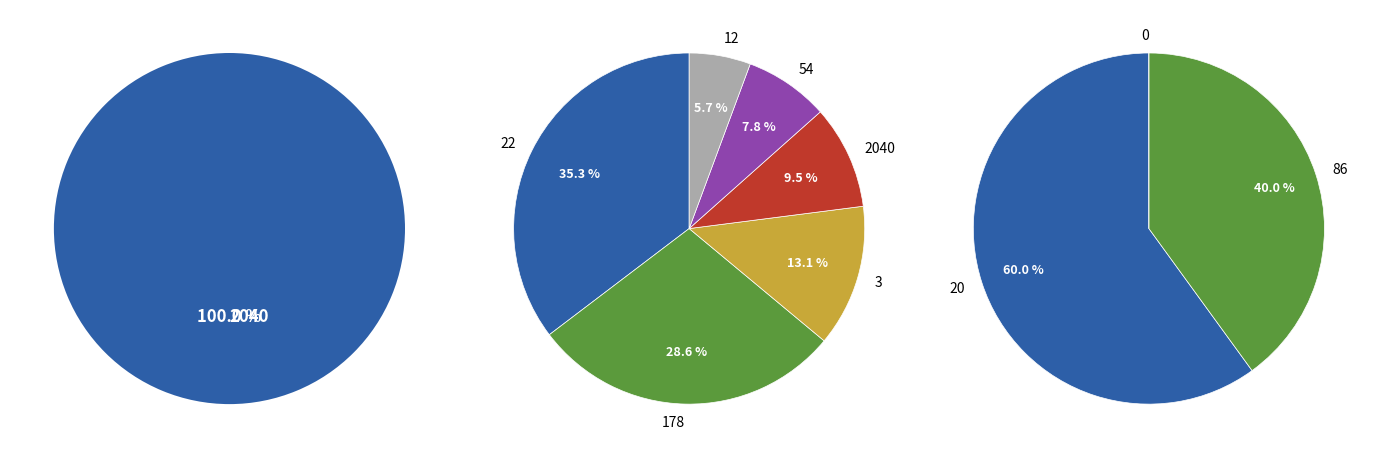

How many slices are in this pie chart?

10